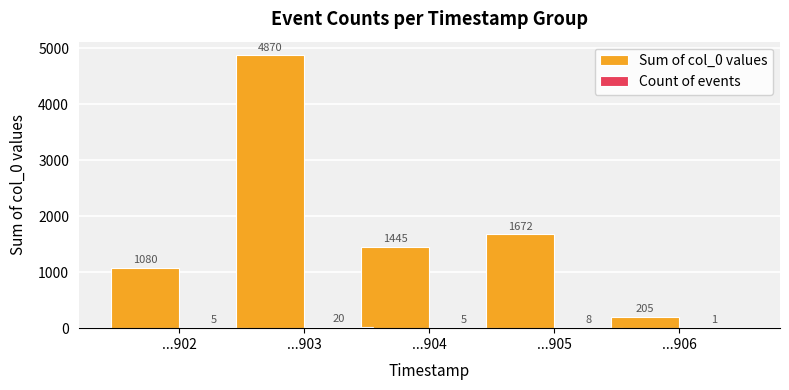

What is the total value across all series at ...905?

1680